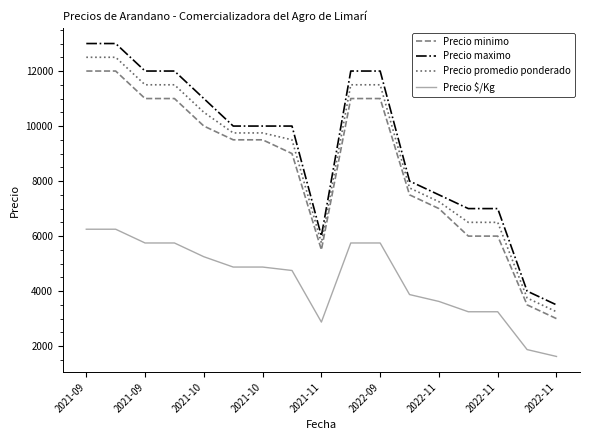

What is the sum of all Precio maximo values?

158000